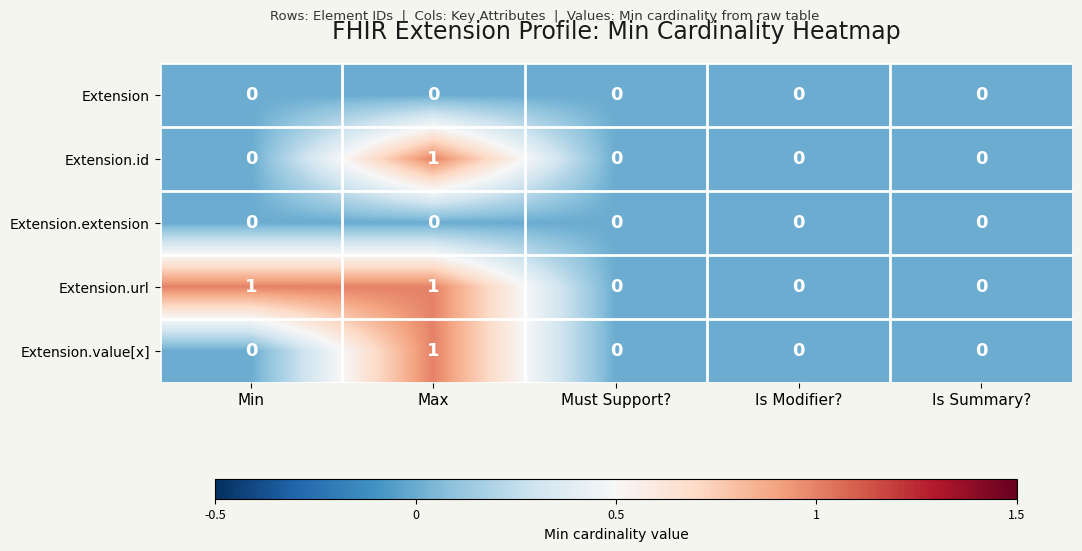

Which series has the largest total across all categories?

Extension.url